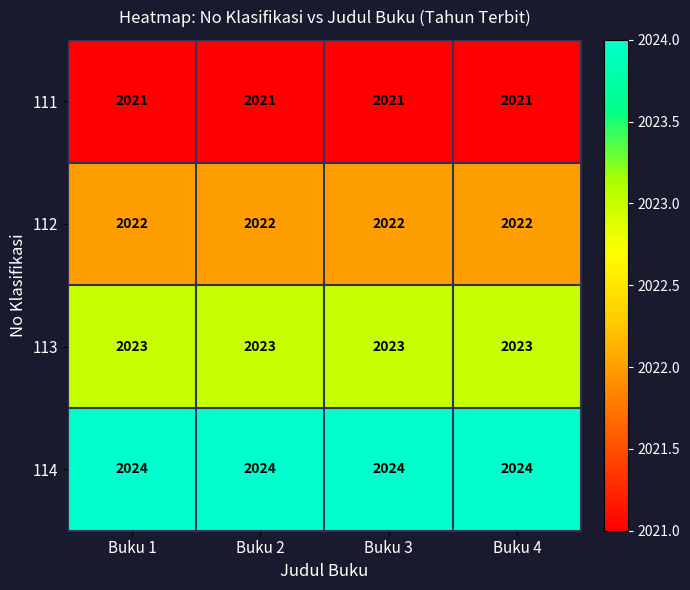

What is the minimum value shown in the chart?

2021